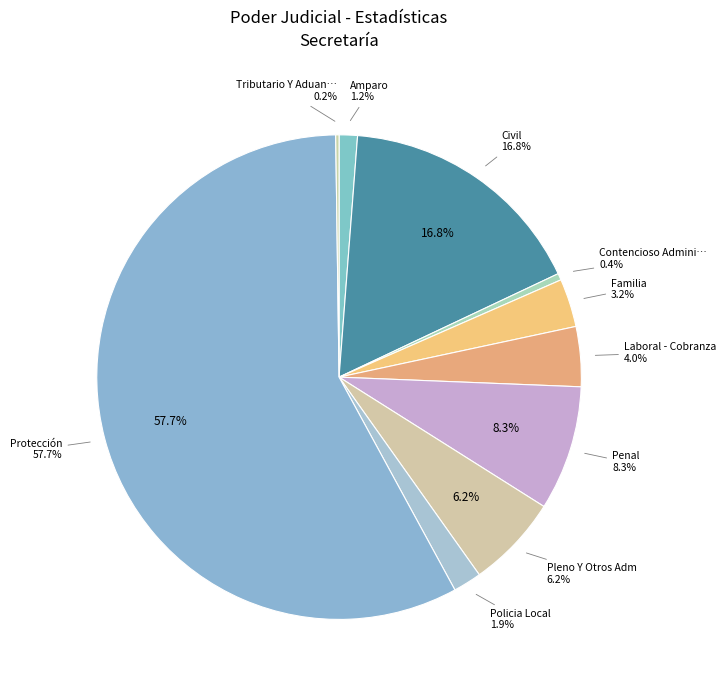

Which category has the smallest portion of the pie?

Tributario Y Aduanero